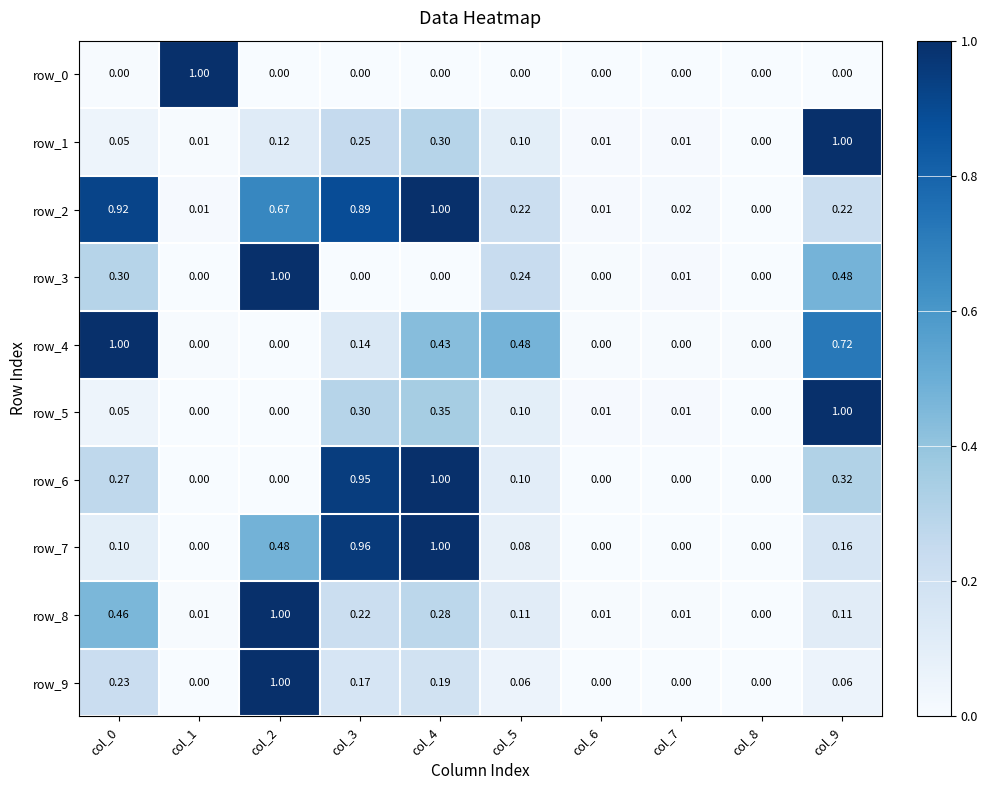

Which series changed the most between col_2 and col_8?

row_3